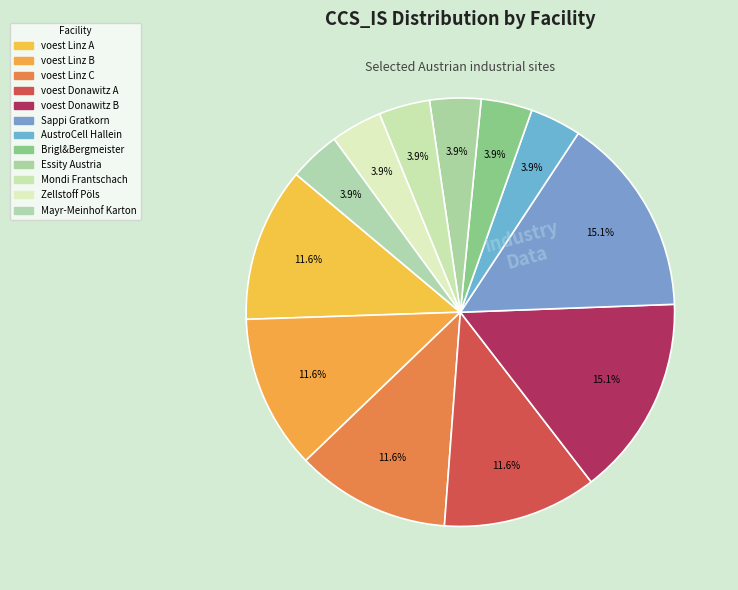

Count the number of slices in the pie.

12